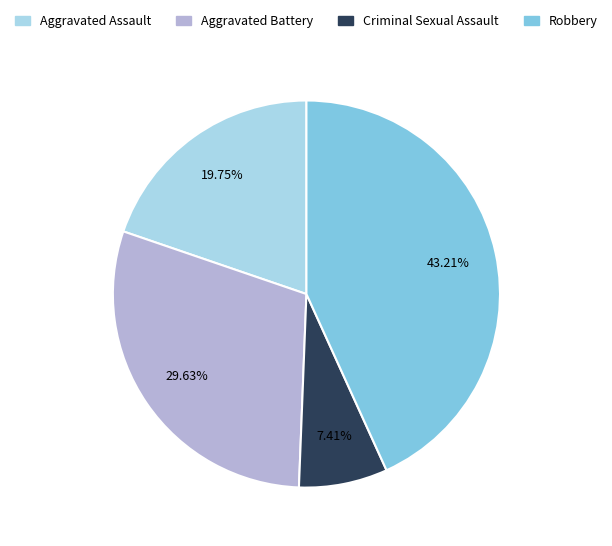

Is Criminal Sexual Assault the majority of the pie?

No